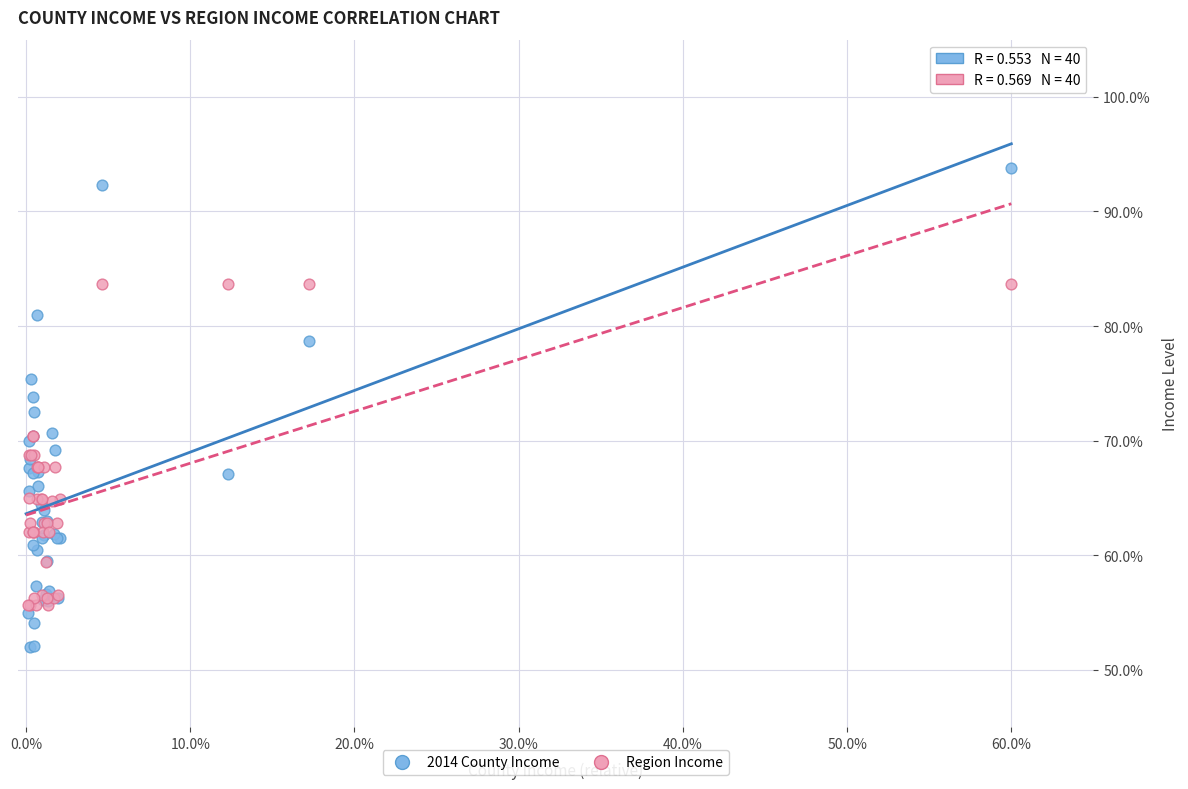

Which series reaches the maximum Y coordinate?

2014 County Income